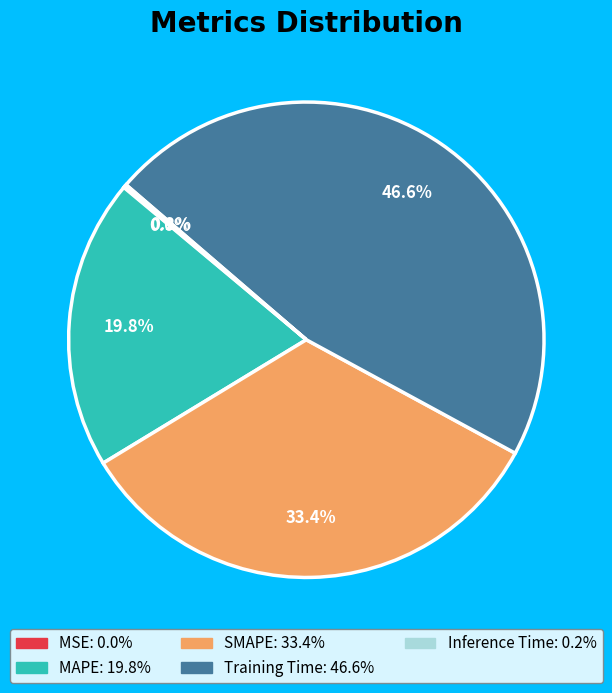

Which category has the biggest portion of the pie?

Training Time